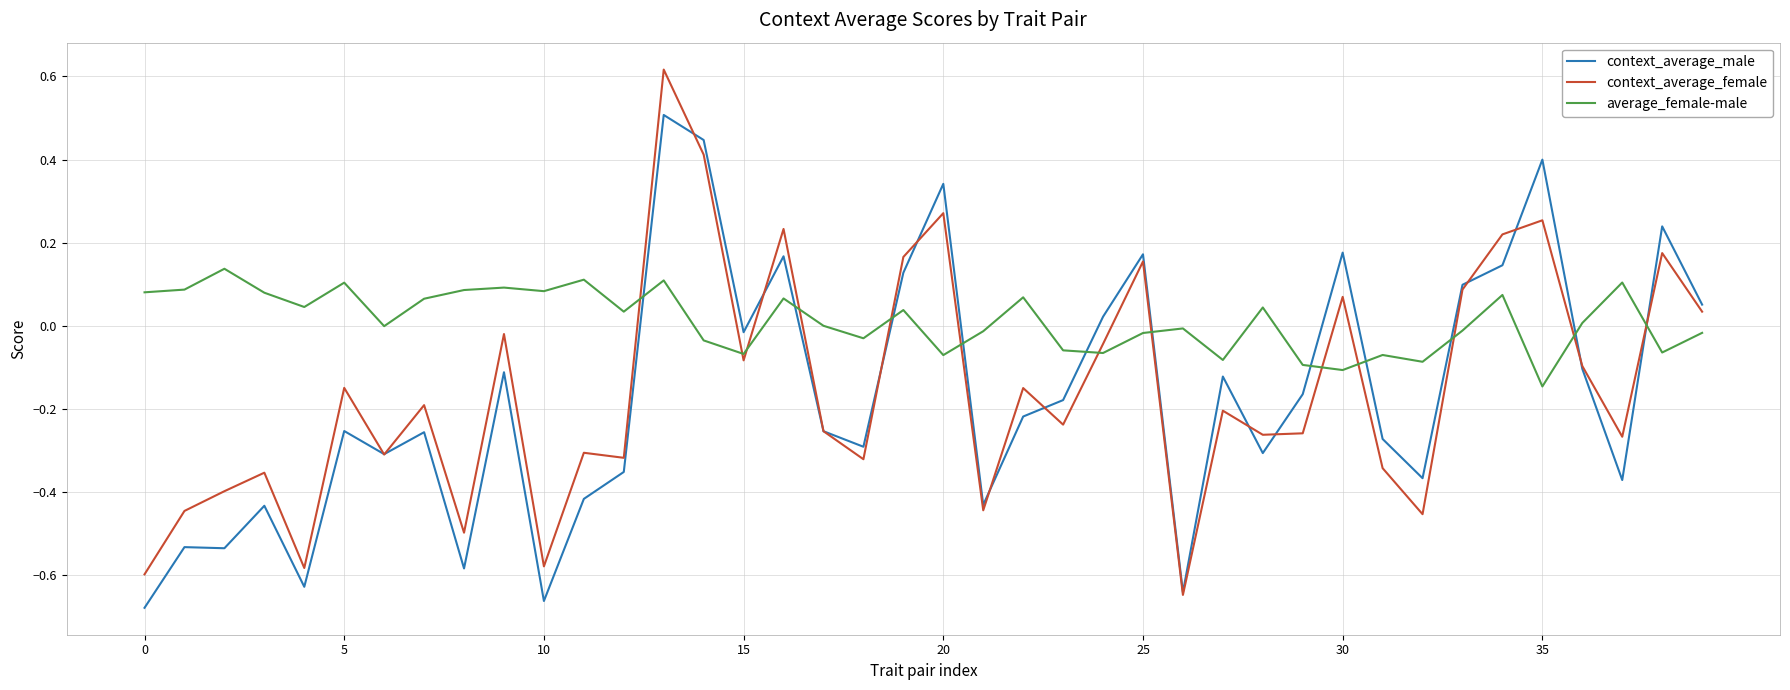

How many distinct data groups are displayed?

3